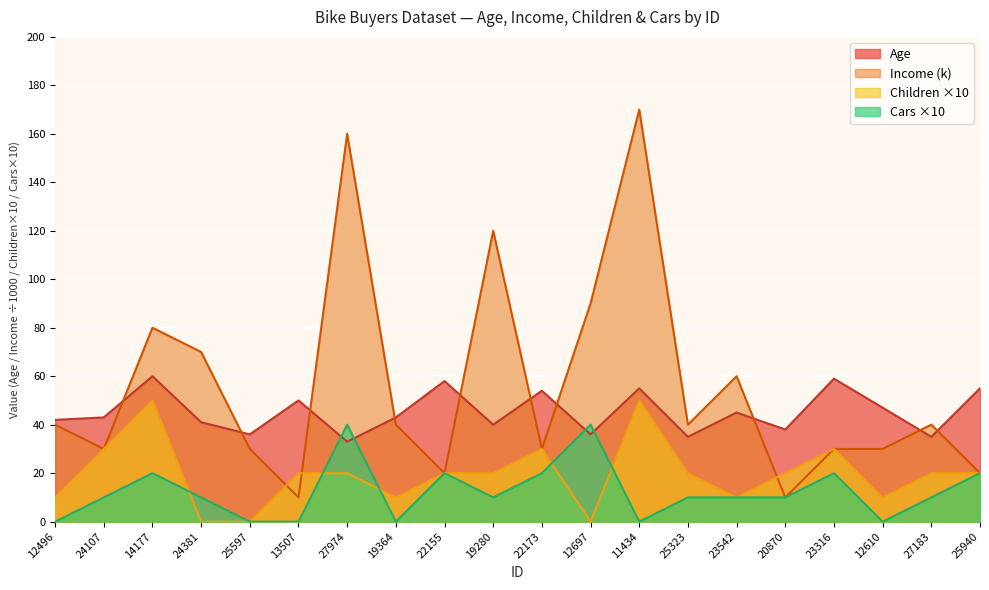

At 12496, list the series in order from smallest to largest.

Cars ×10, Children ×10, Income (k), Age